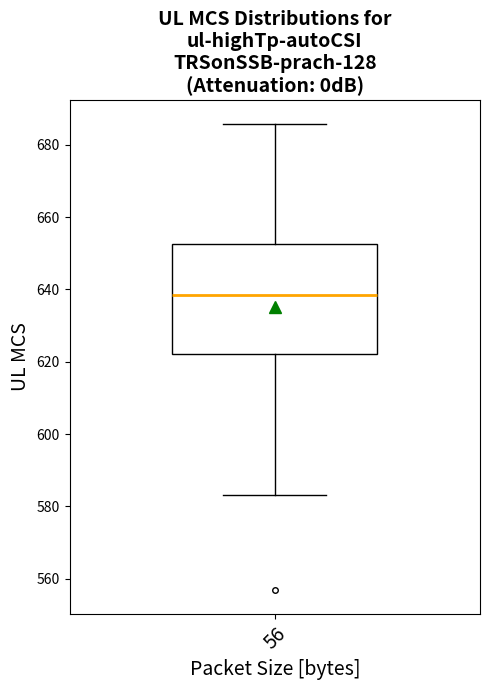

Where does the lower whisker of the box at x = 56 end on the y-axis? The values are not printed on the chart, so give them approximately, as read against the axis.

584